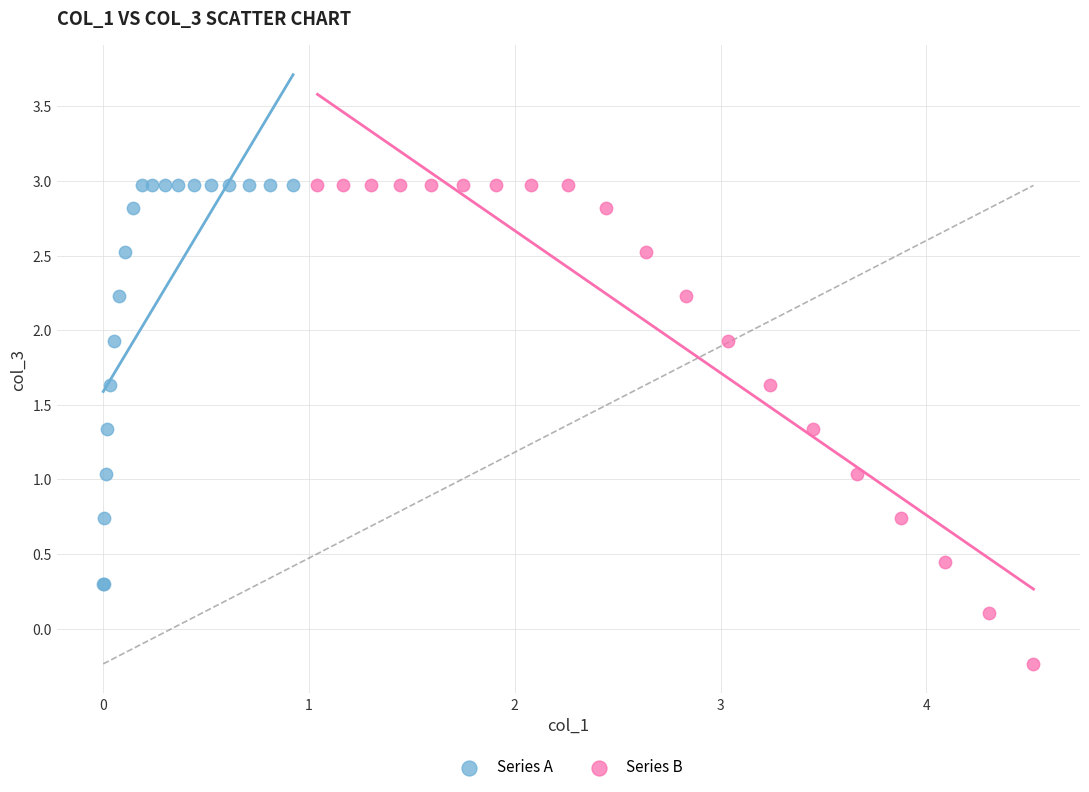

Which series has the largest Y range (max minus min)?

Series B